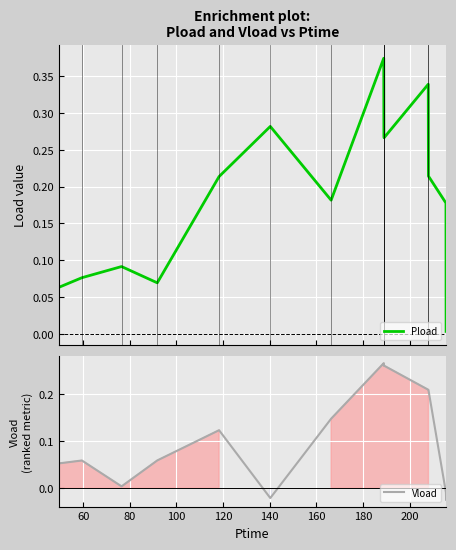

What is the difference between the maximum and minimum values in the Pload series?

0.4